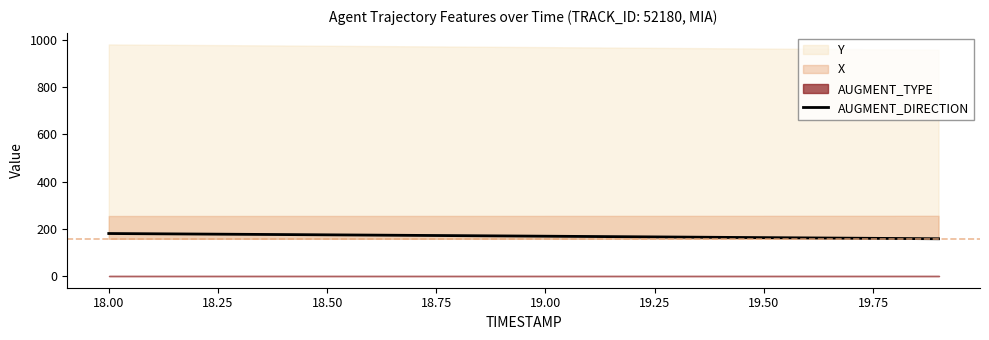

What is the maximum value for AUGMENT_DIRECTION?

180.3